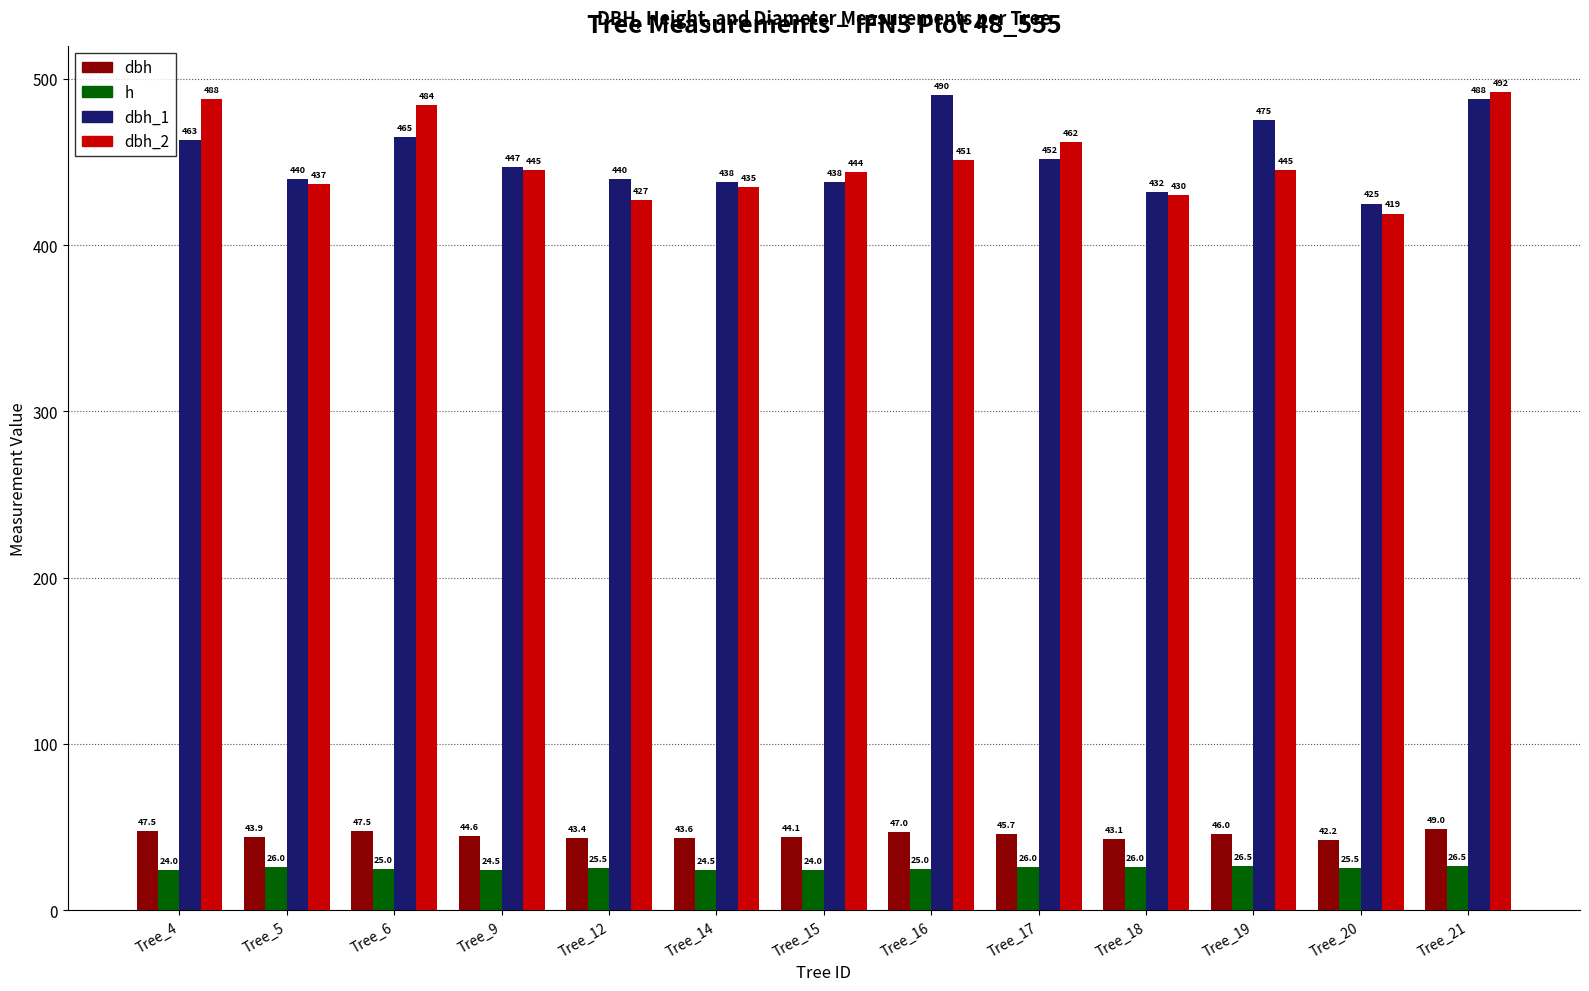

At which label does dbh_1 first exceed 447?

Tree_4